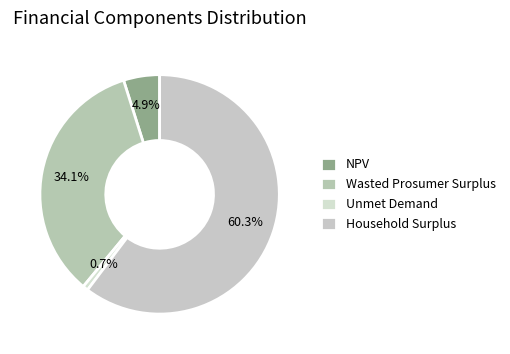

Is there a majority slice in this chart?

Yes